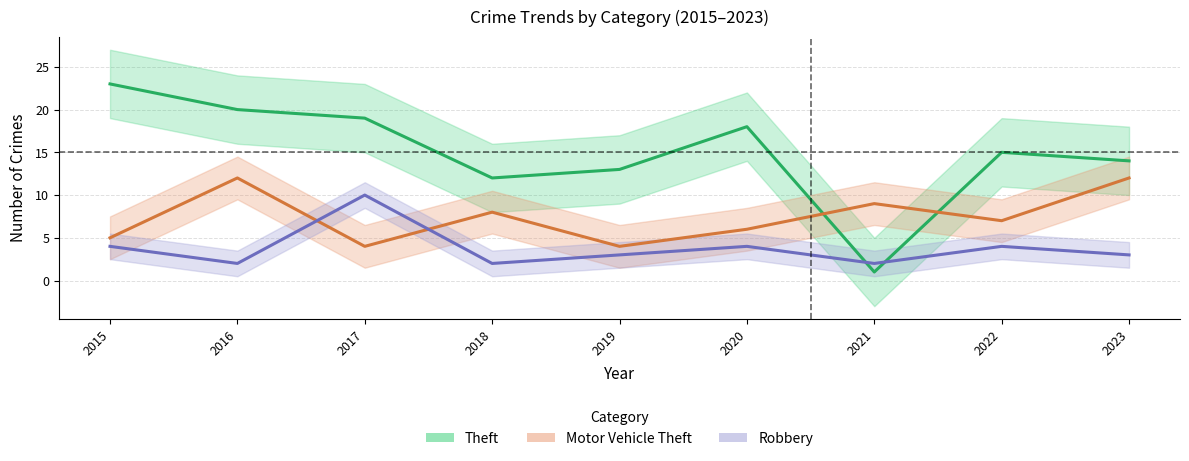

The Theft series shows 13 at 2019. True or false?

True